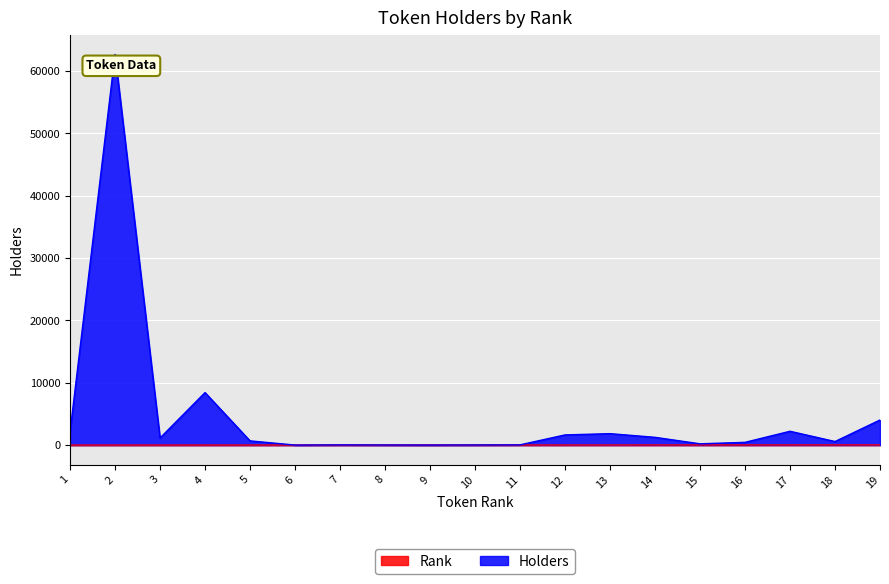

What is the value of the Rank point at the 13th from the left?

13